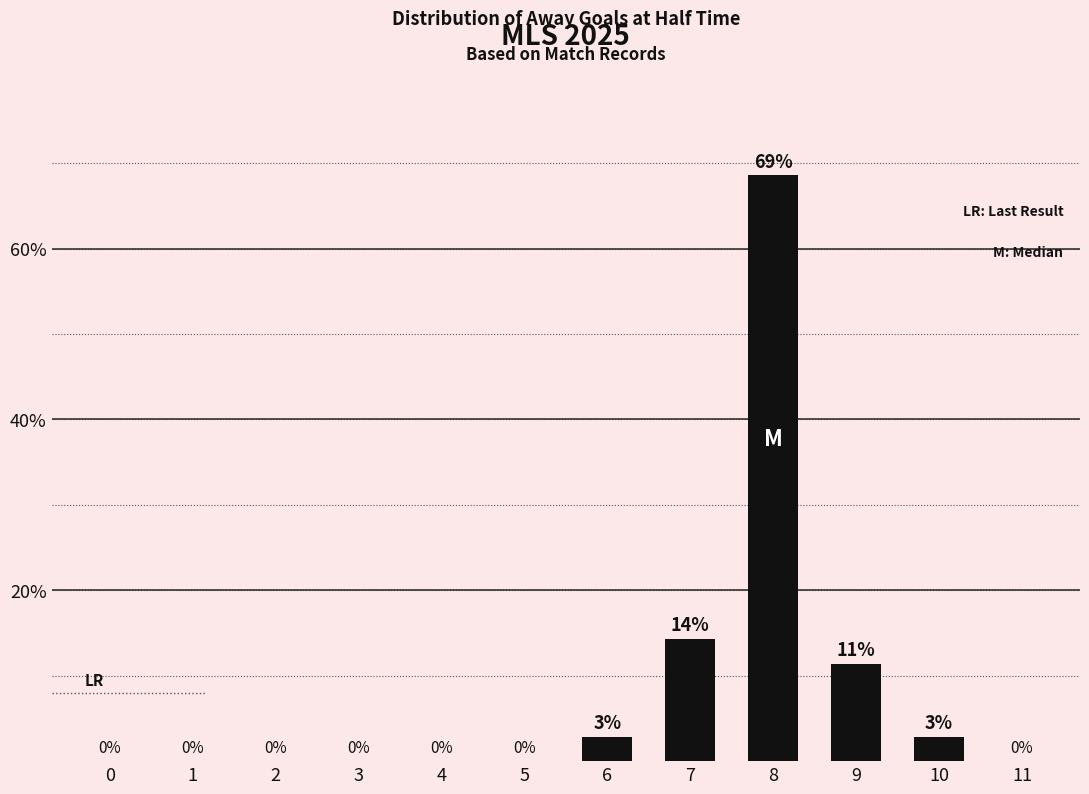

What is the maximum value shown in the chart?

68.6